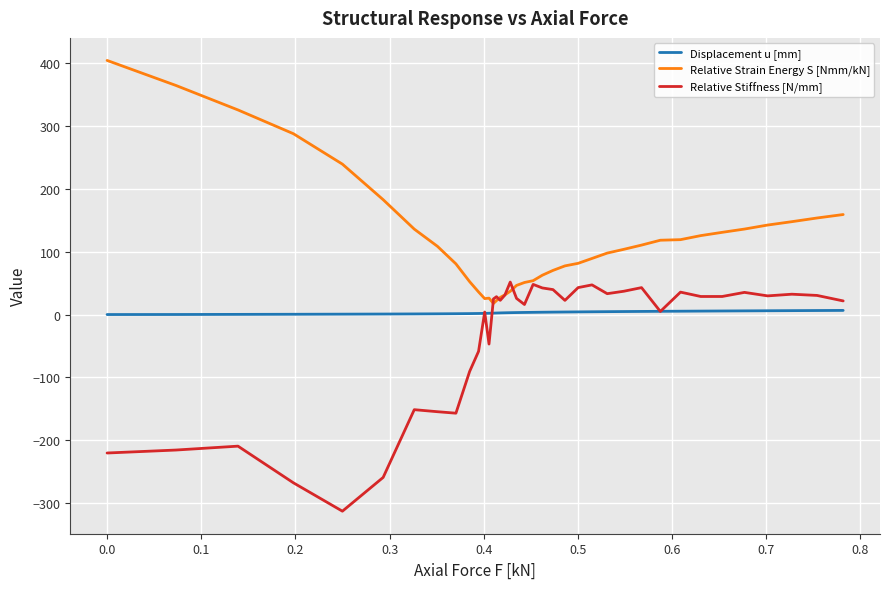

What is the lowest value of the Relative Strain Energy S [Nmm/kN] series?

17.7